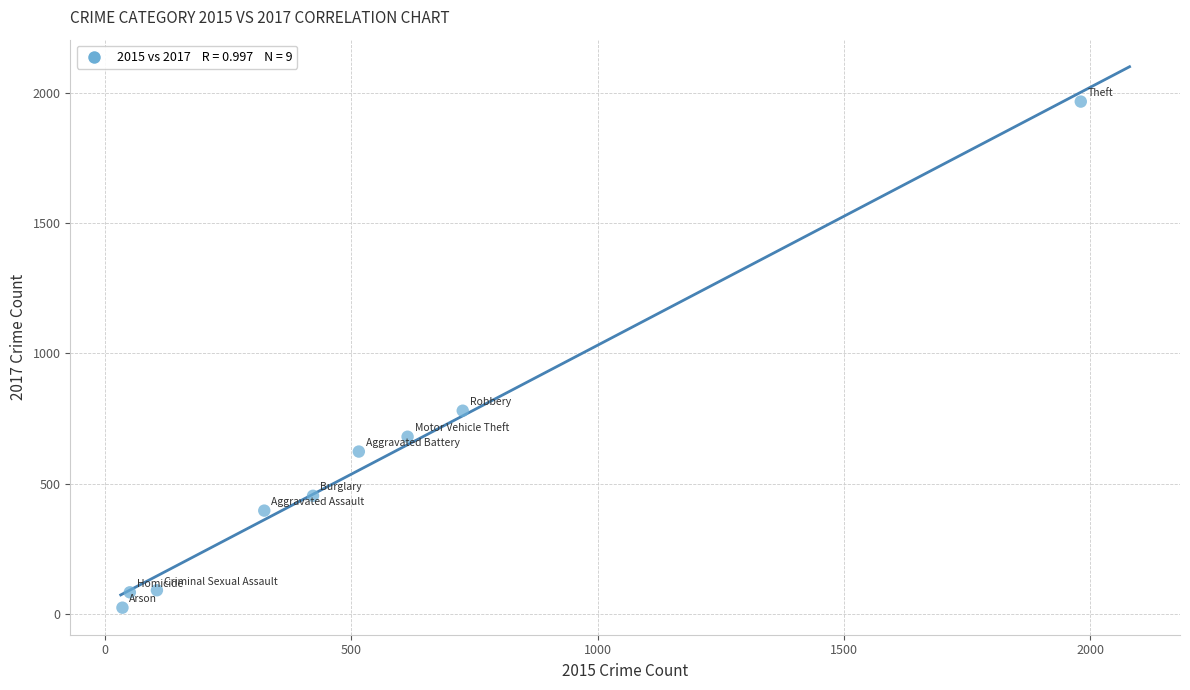

What Y value in the scatter plot is closest to 995?

780